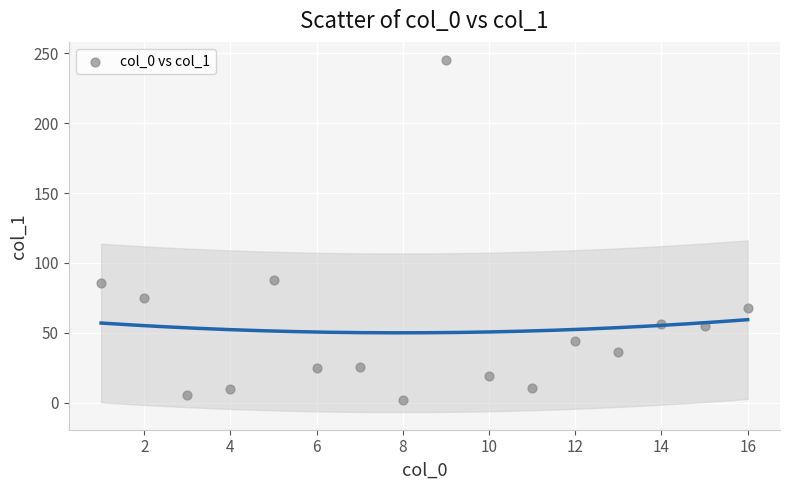

What is the range of X values (max minus min)?

15.0